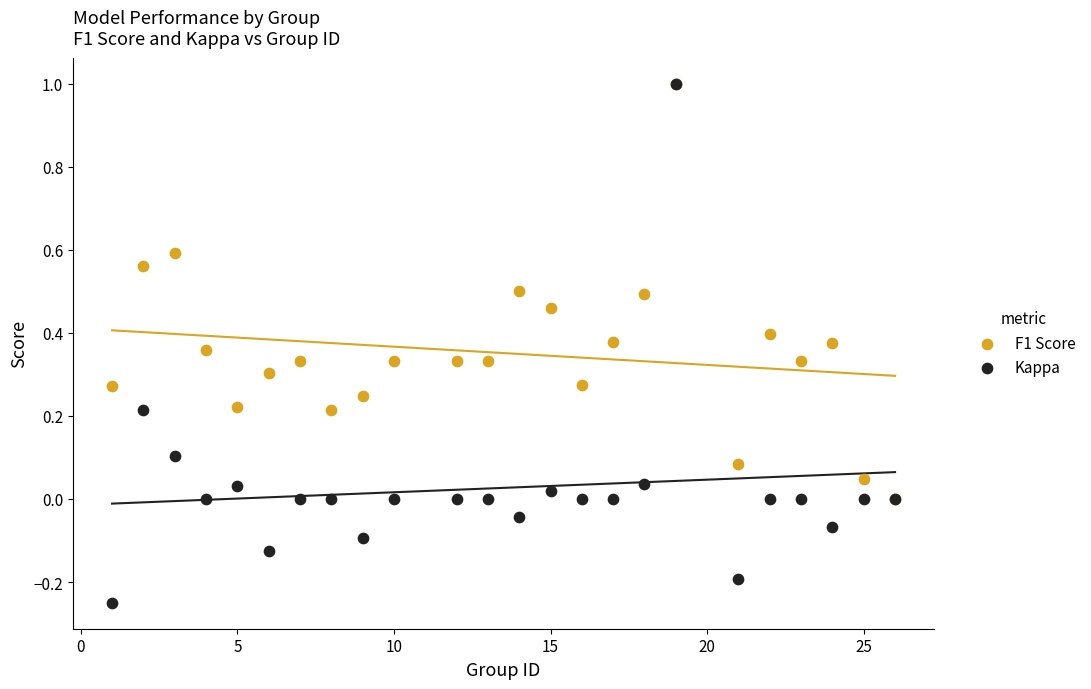

Which series has the largest Y range (max minus min)?

Kappa